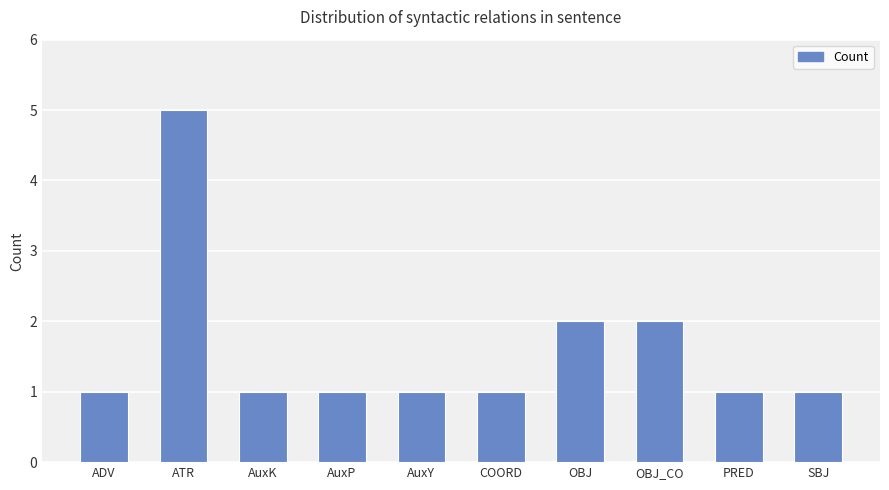

Reading right to left, extract all data points from this chart.

1	1	2	2	1	1	1	1	5	1